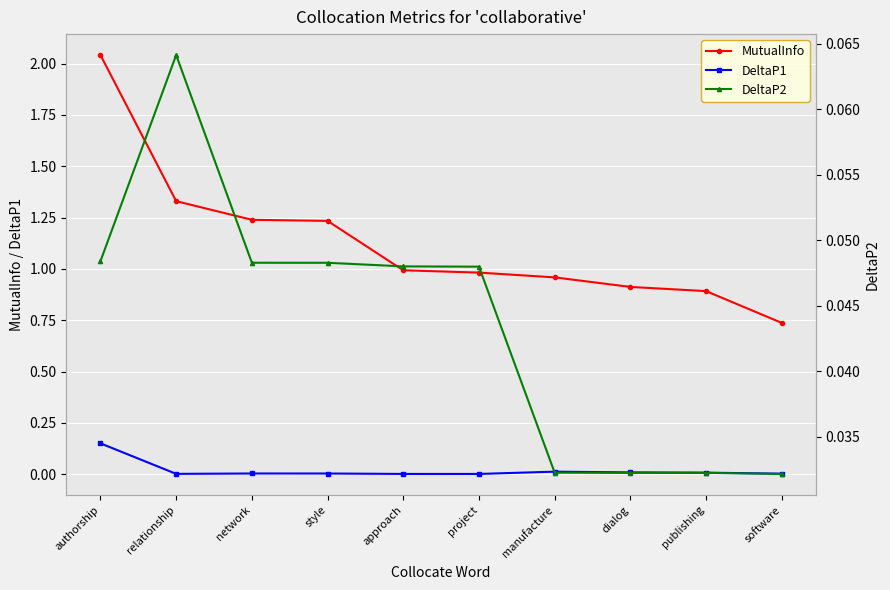

The DeltaP2 series shows 0.0 at network. True or false?

True